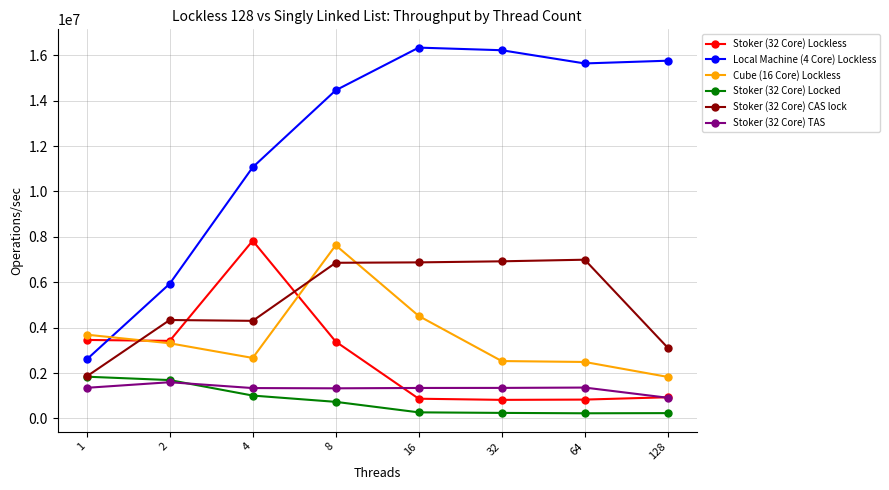

At which category does Stoker (32 Core) Lockless reach its first local peak?

4